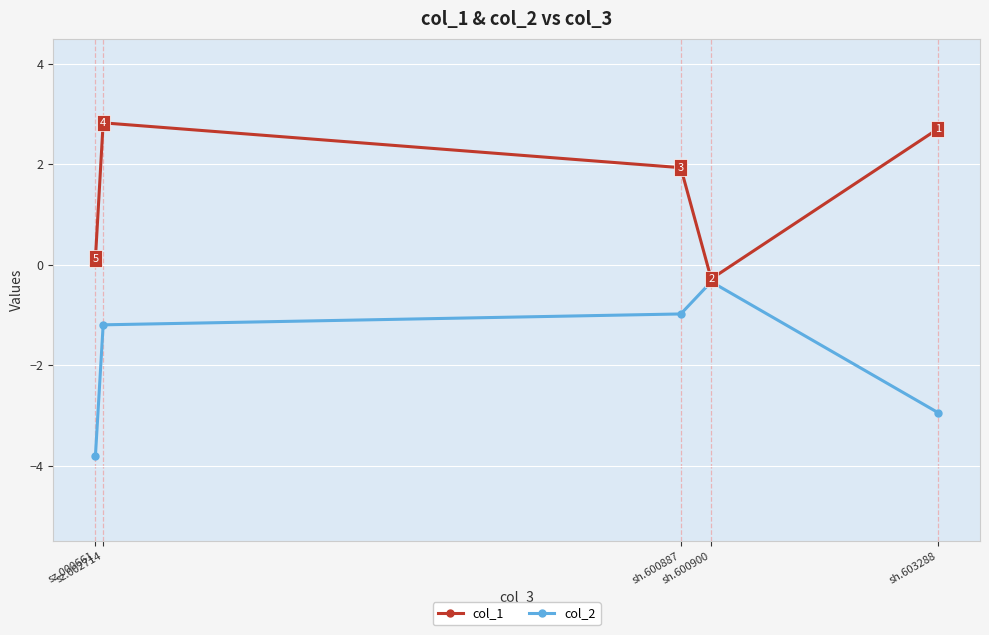

Where is col_2 nearest to the value -2?

sz.002714